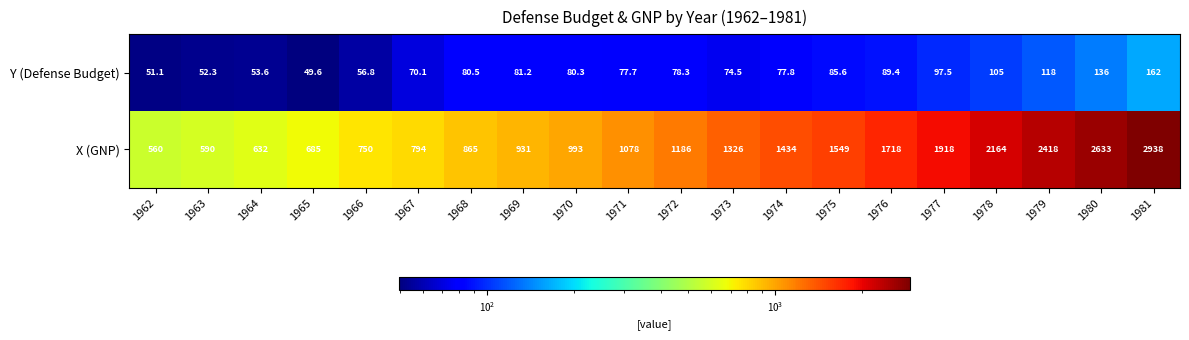

What is the spread (max minus min) of values at 1963?

537.7